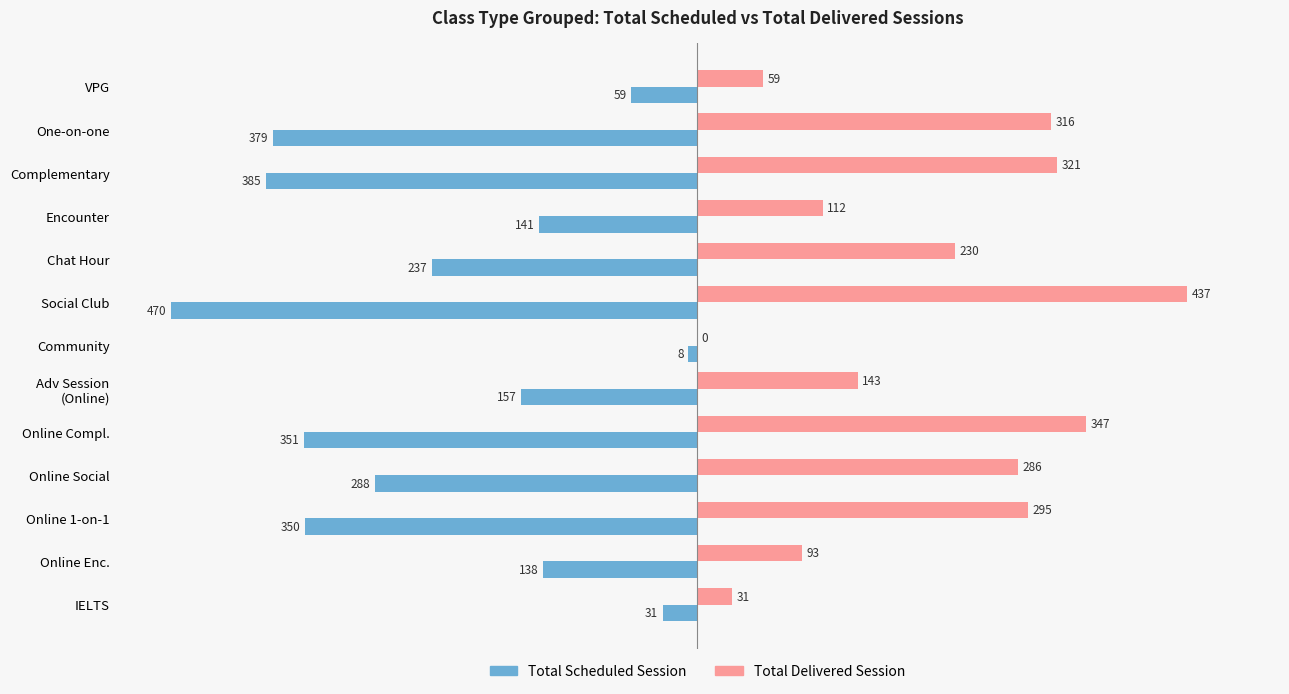

What are all the series names shown in the legend?

Total Scheduled Session, Total Delivered Session